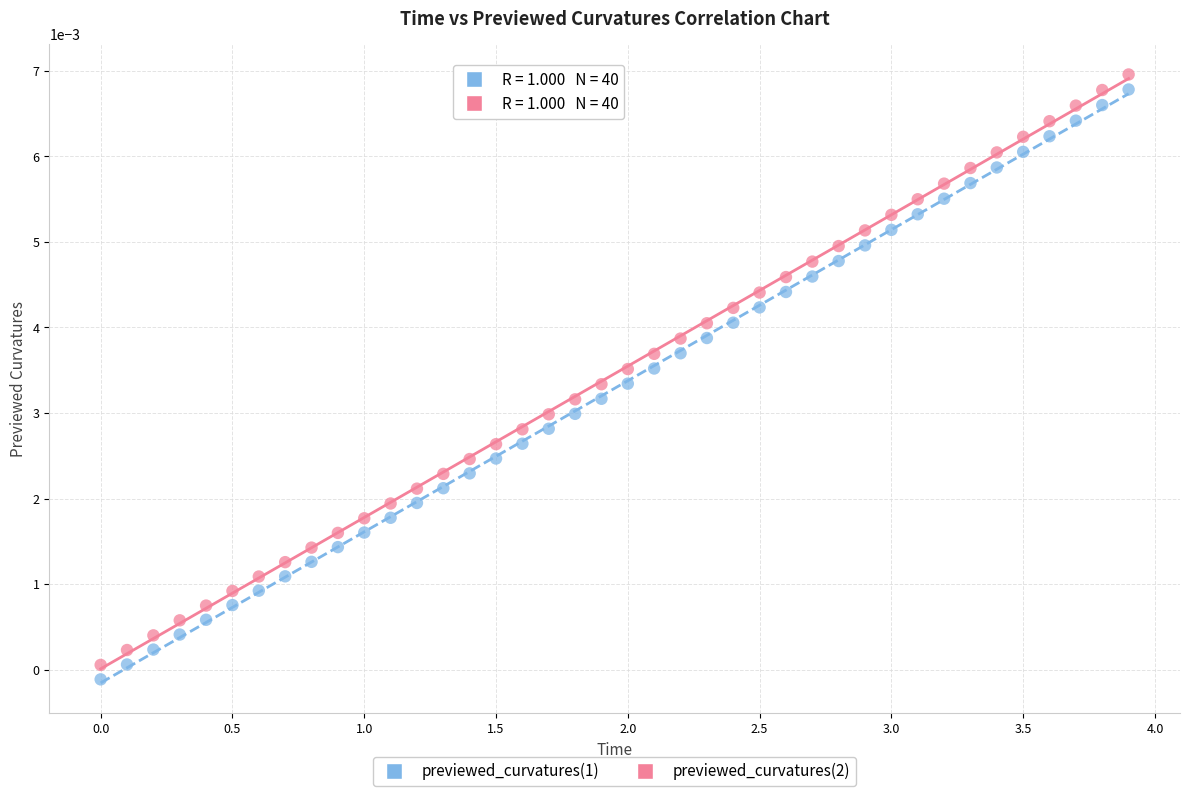

Across all data points, what is the range of X values (max minus min)?

3.9